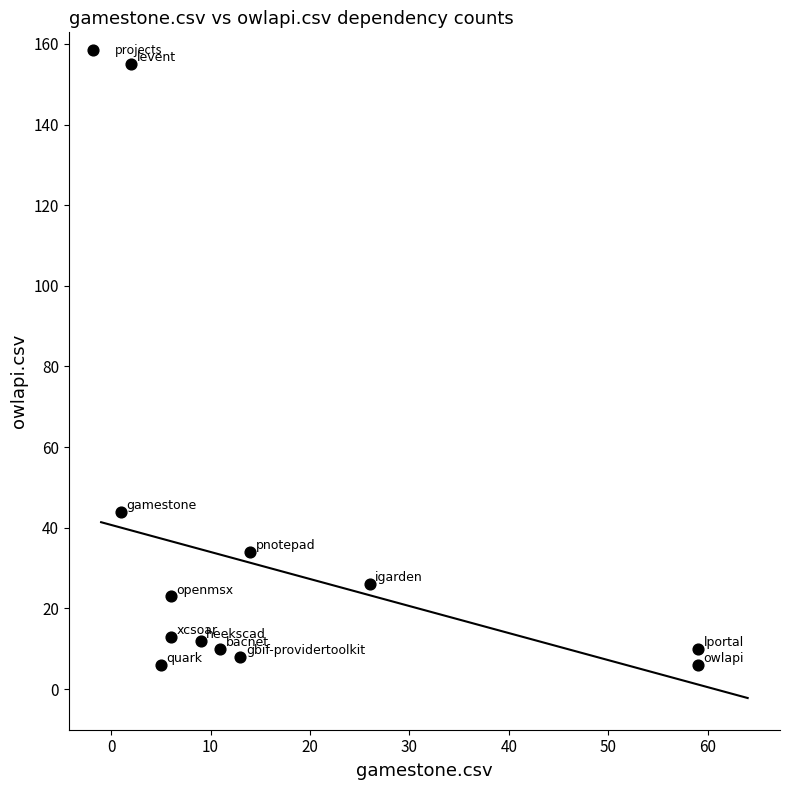

What Y value in the scatter plot is closest to 80?

44